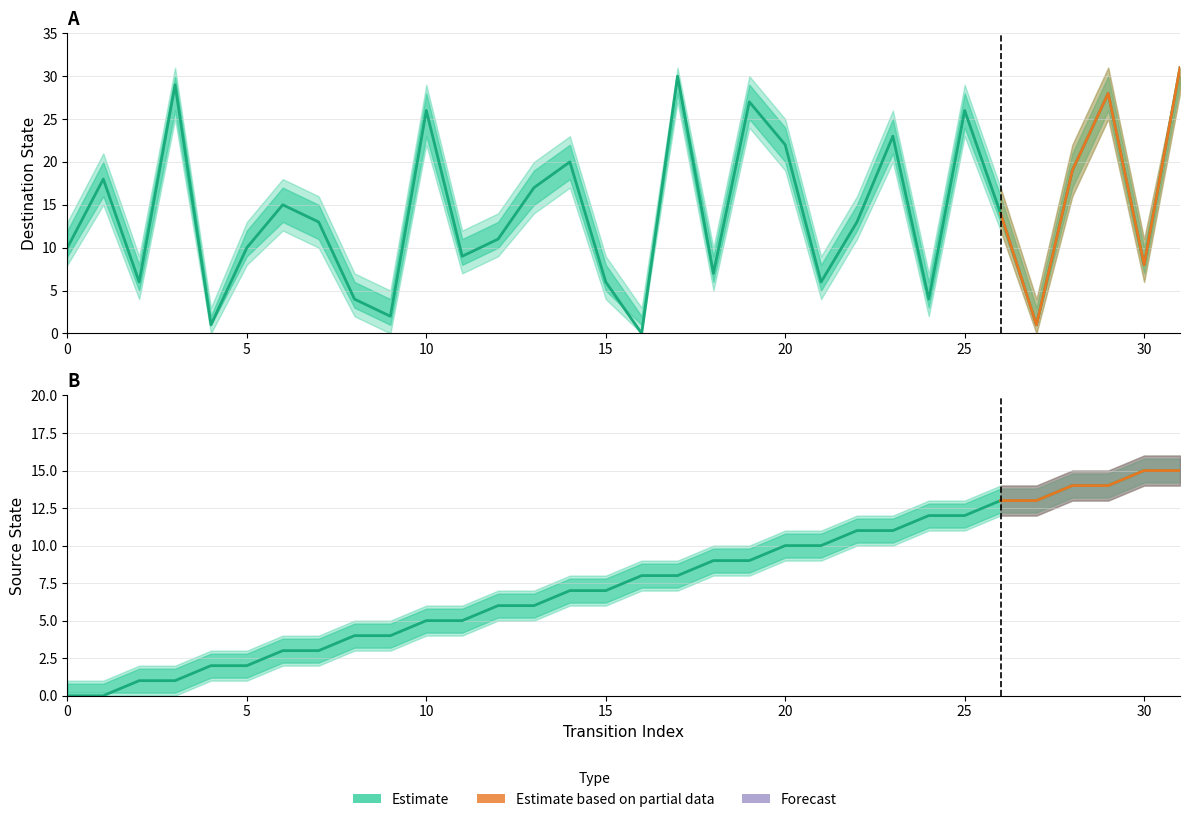

After their last crossing, which series has the higher values: destination_state or source_state?

destination_state